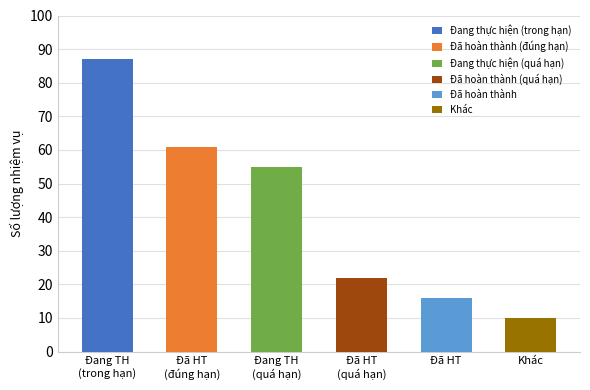

Reading right to left, transcribe all the data shown in this chart.

Khác=10	Đã hoàn thành=16	Đã hoàn thành (quá hạn)=22	Đang thực hiện (quá hạn)=55	Đã hoàn thành (đúng hạn)=61	Đang thực hiện (trong hạn)=87